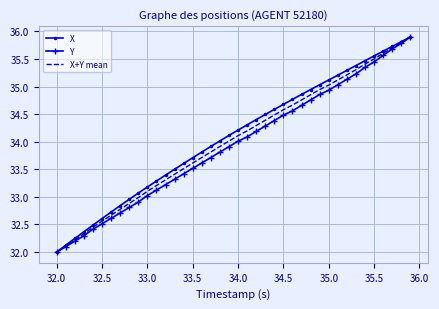

What is the maximum value shown in the chart?

35.9